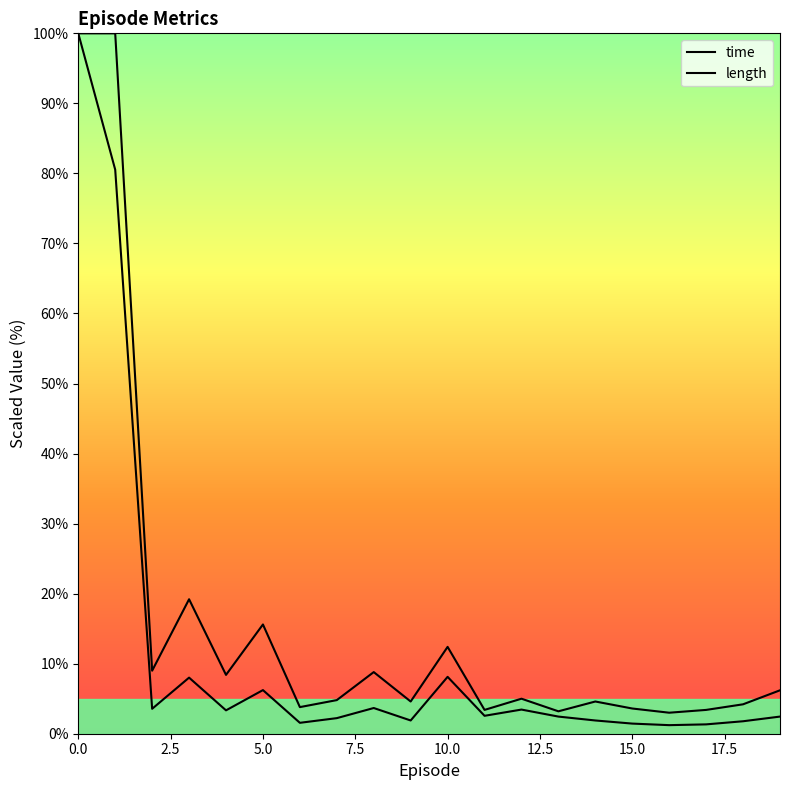

True or false: length and time intersect in this chart.

False